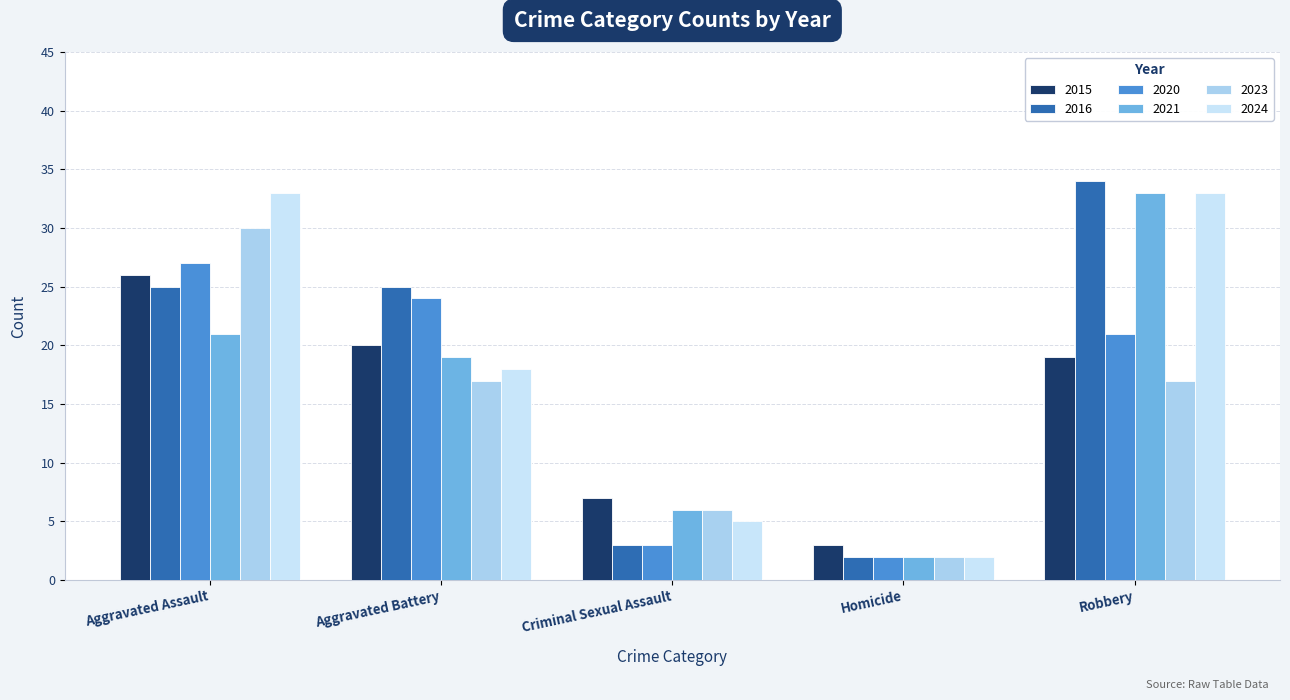

What is the total value across all series at Robbery?

157